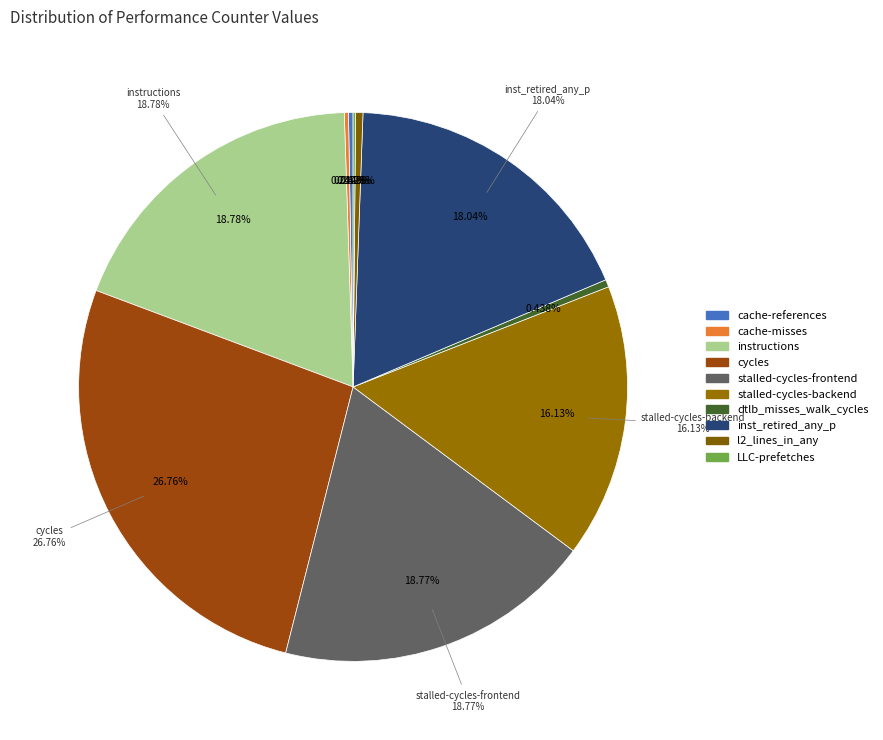

What percentage is the cycles slice, to the nearest percent?

27%